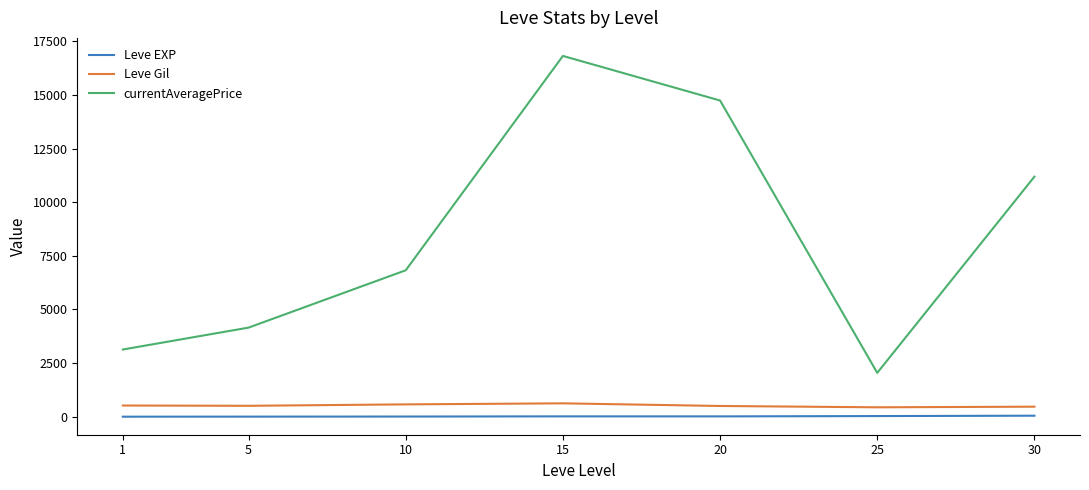

Does the chart display data point markers on the line(s)?

No